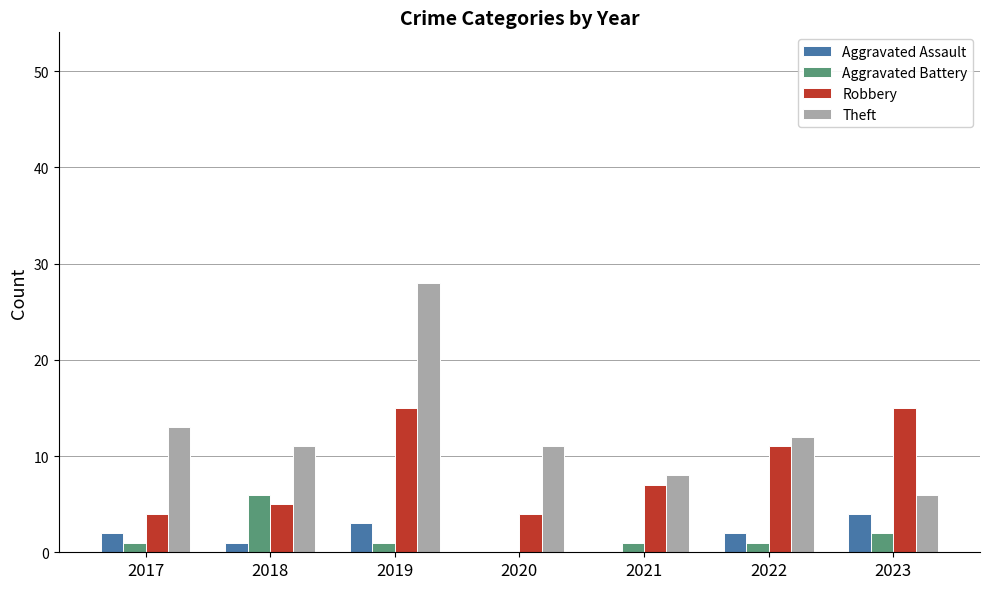

At which category does the chart reach its peak across all series?

2019